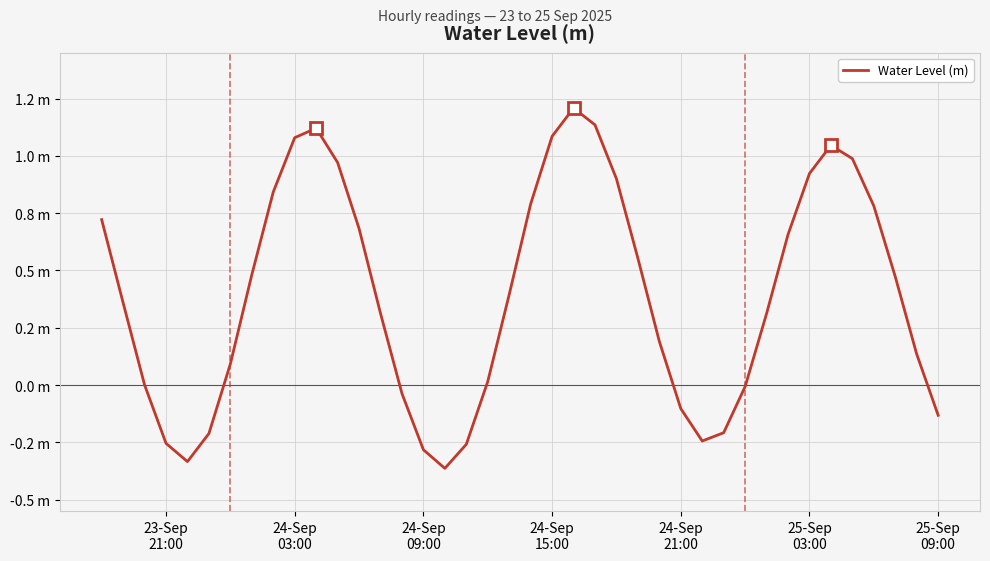

Reading left to right, list all the values displayed in this chart.

0.7	0.4	0.0	-0.3	-0.3	-0.2	0.1	0.5	0.8	1.1	1.1	1.0	0.7	0.3	-0.0	-0.3	-0.4	-0.3	0.0	0.4	0.8	1.1	1.2	1.1	0.9	0.6	0.2	-0.1	-0.2	-0.2	-0.0	0.3	0.7	0.9	1.0	1.0	0.8	0.5	0.1	-0.1